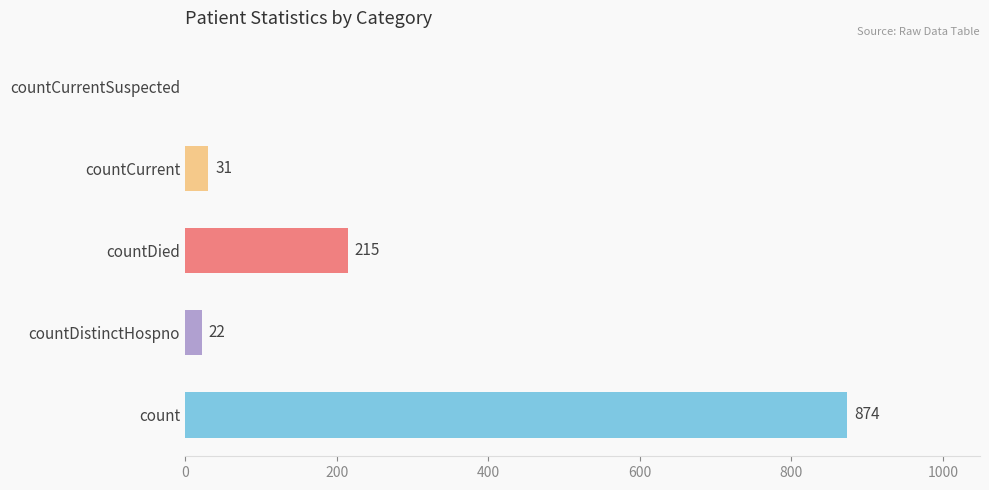

What is the average value?

228